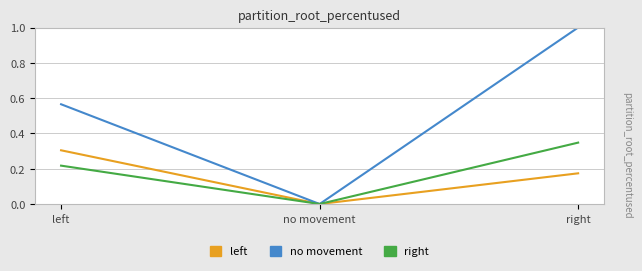

How many lines are shown in the chart?

3